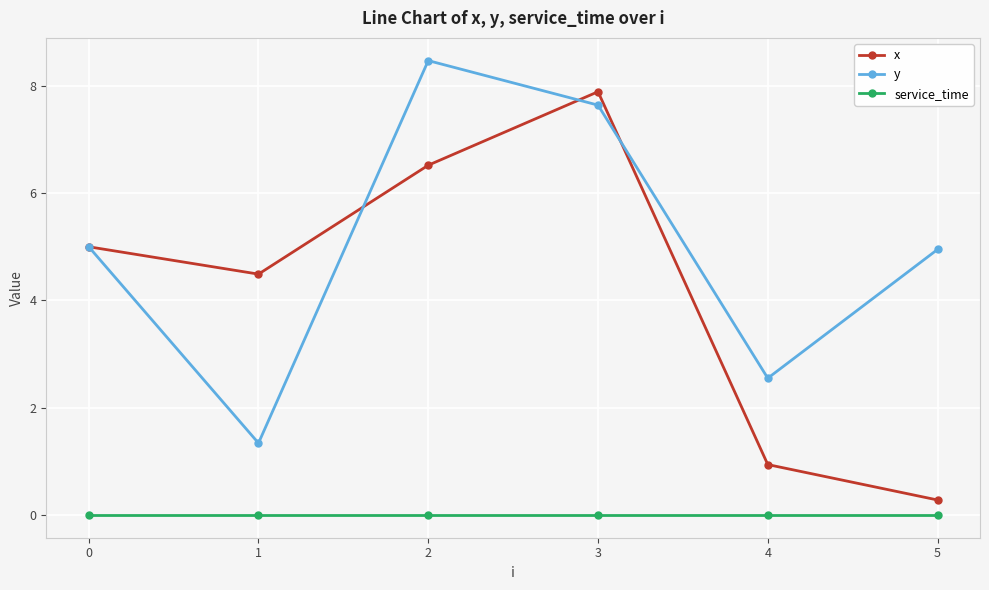

What is the spread (max minus min) of values at 2?

8.5